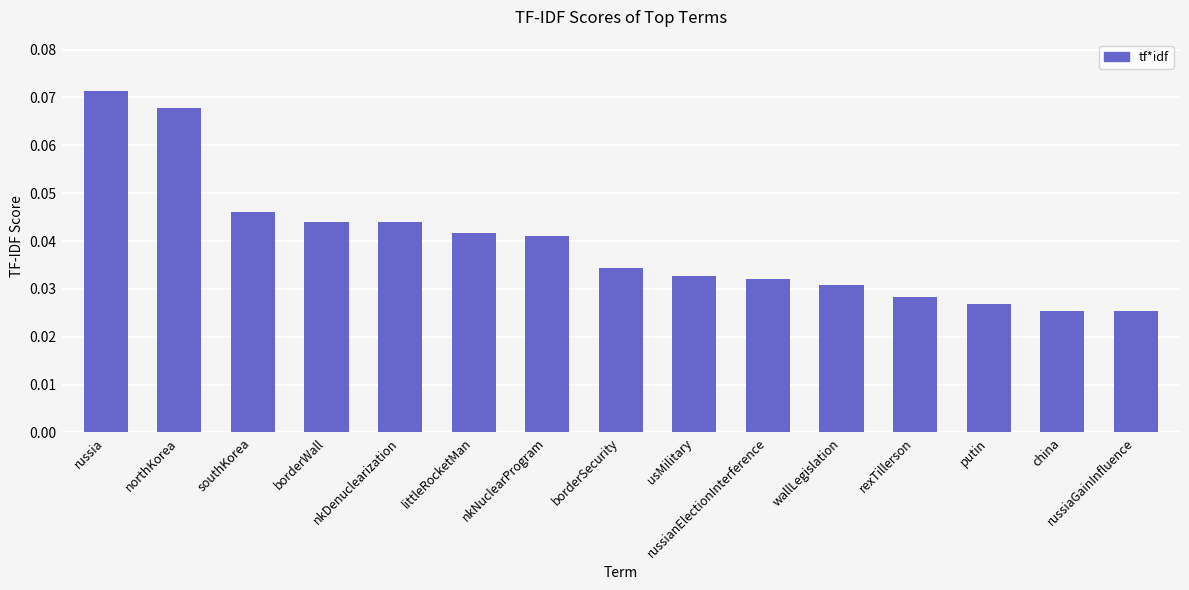

Which has a higher value, china or northKorea?

northKorea